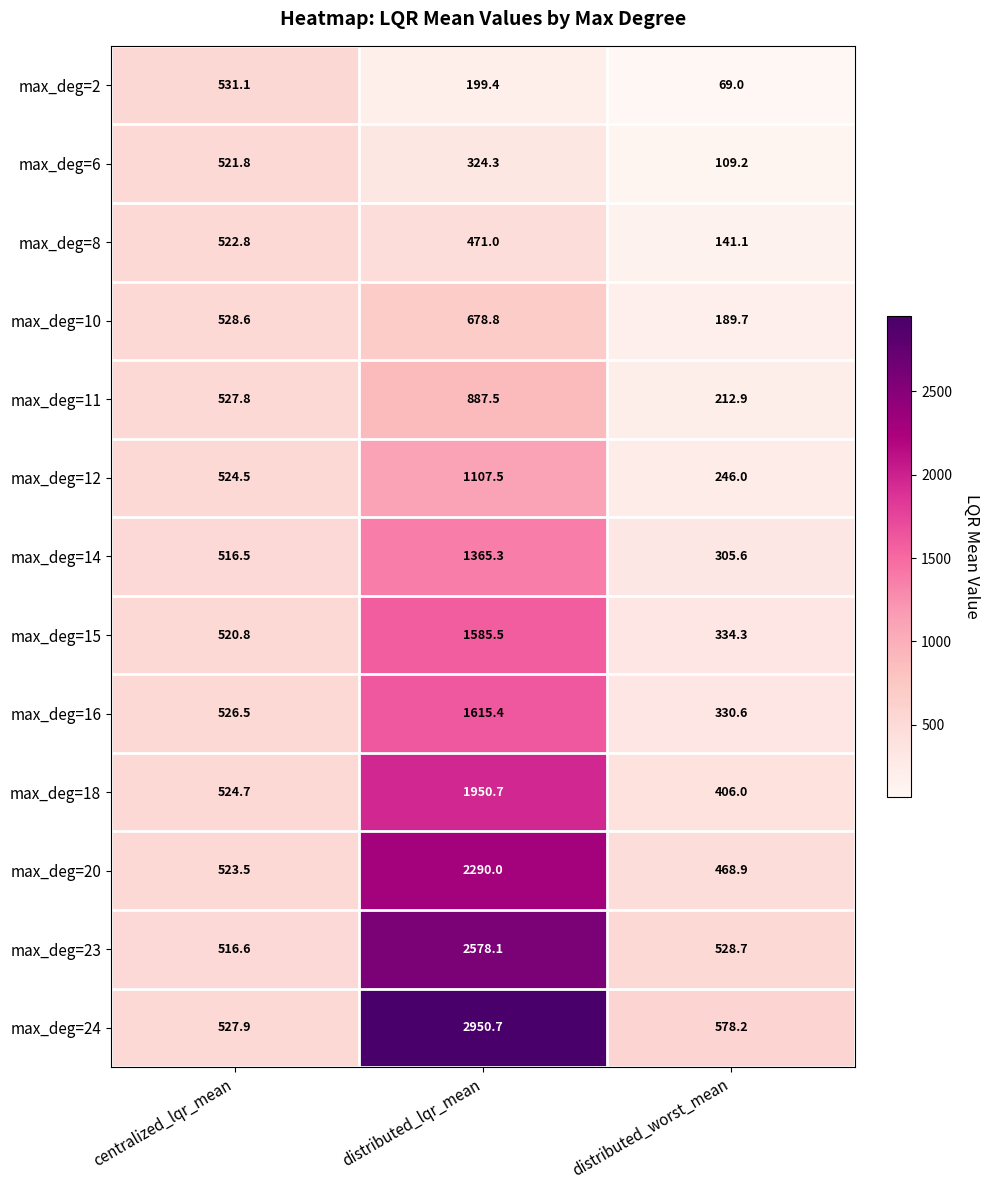

What is the sum of the max_deg=18 values at distributed_lqr_mean and centralized_lqr_mean?

2475.4